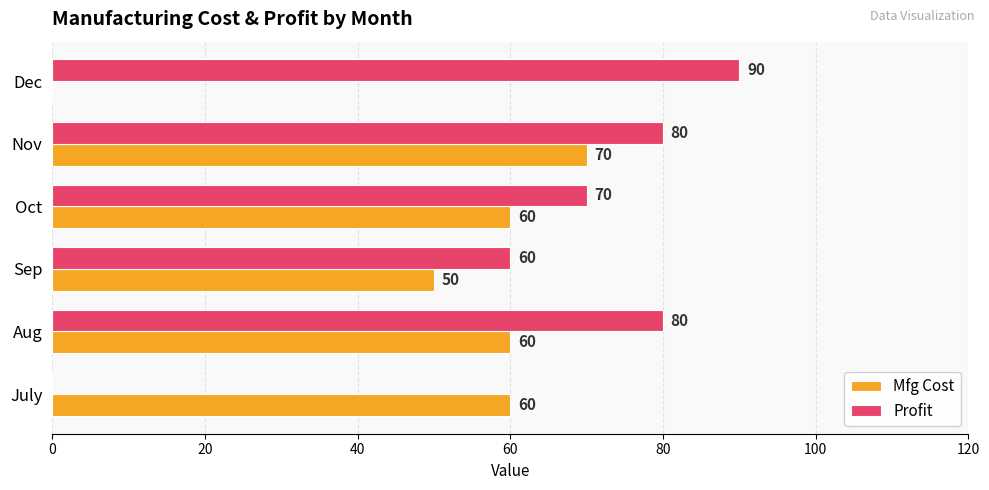

What is the sum of the Profit values at Aug and Oct?

150